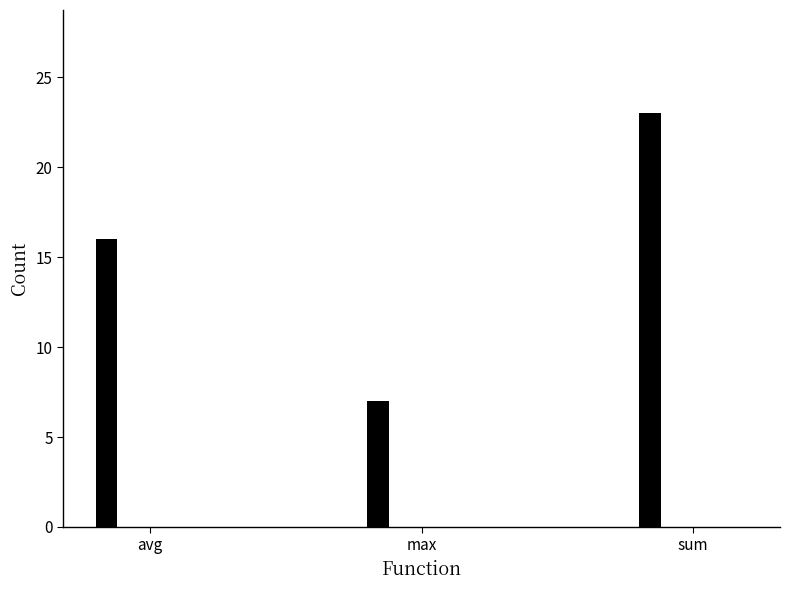

What is the minimum value shown in the chart?

7